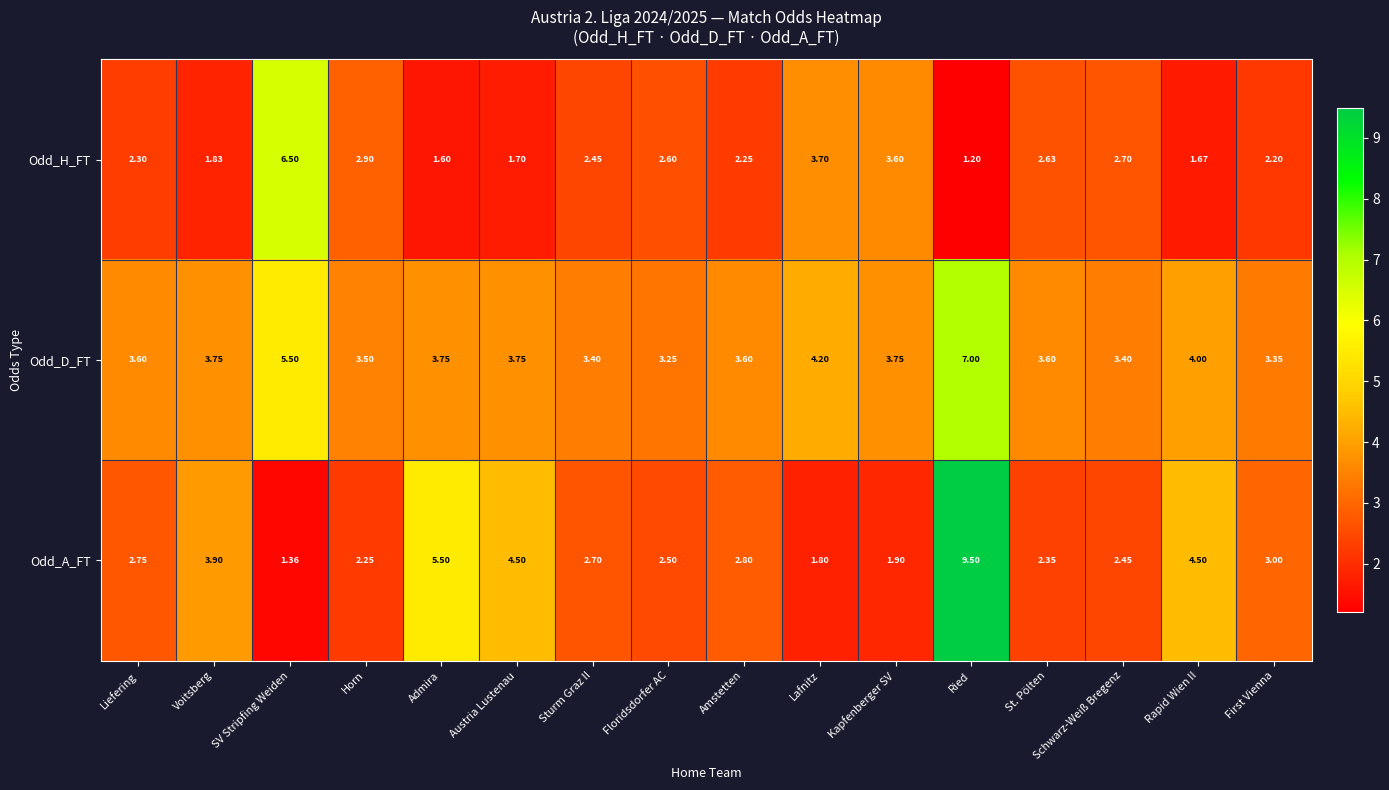

At which category does the chart reach its minimum across all series?

Ried